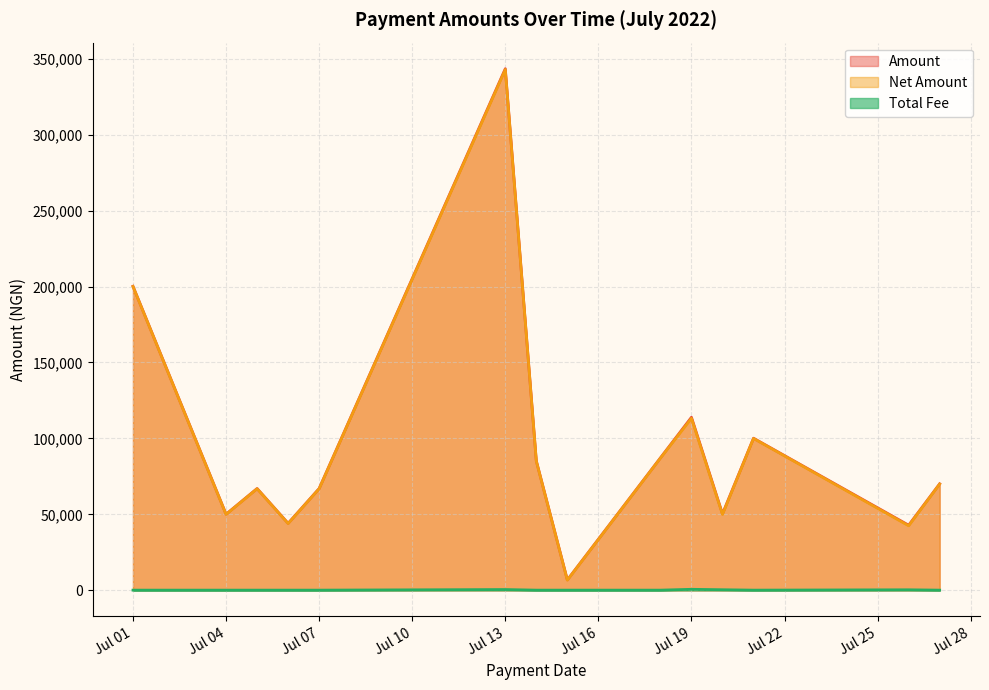

What value does the Net Amount series have at 2022-07-26?

42525.0